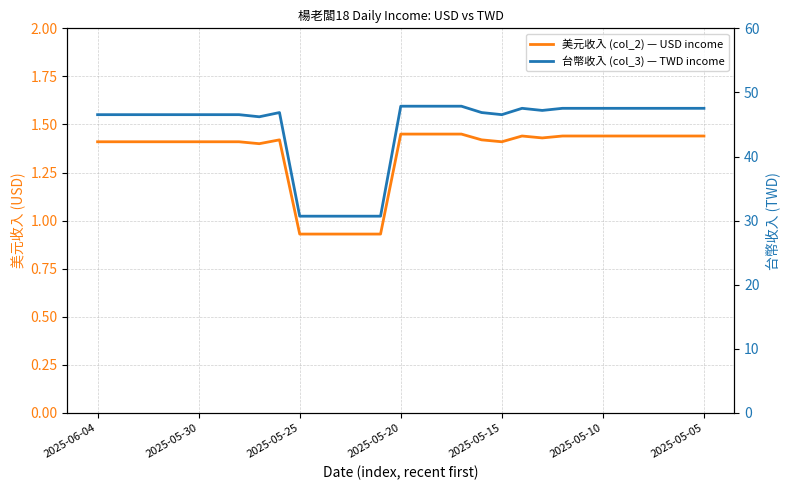

Rank the series by their average value, from lowest to highest.

美元收入 (col_2) — USD income, 台幣收入 (col_3) — TWD income